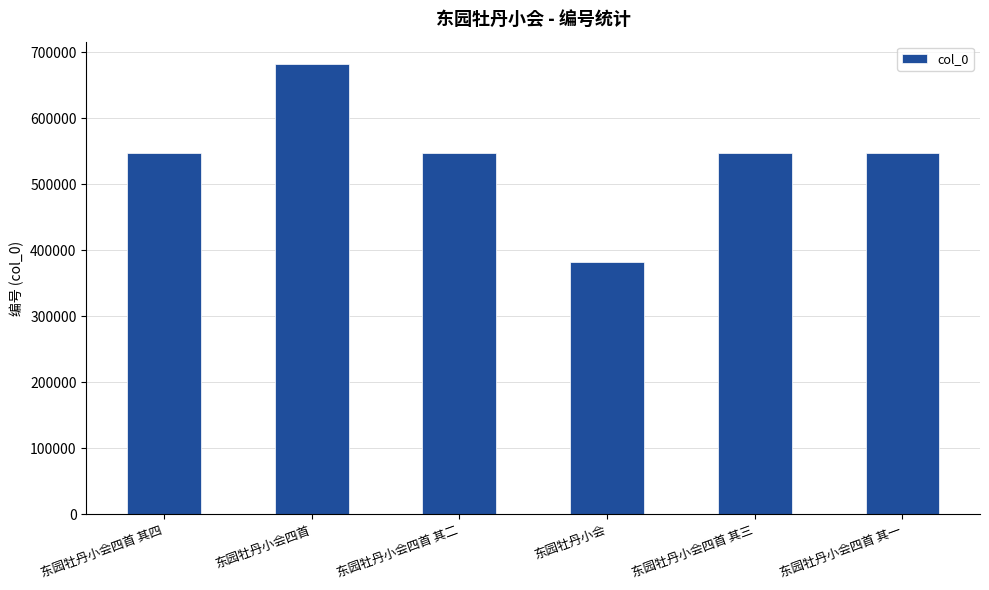

What is the difference between the maximum and second lowest values?

134692